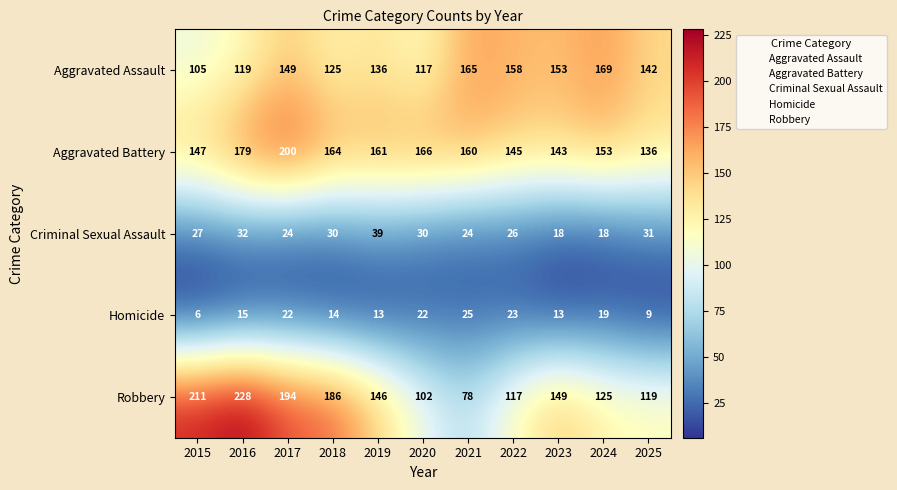

What is the sum of the Robbery values at 2025 and 2021?

197